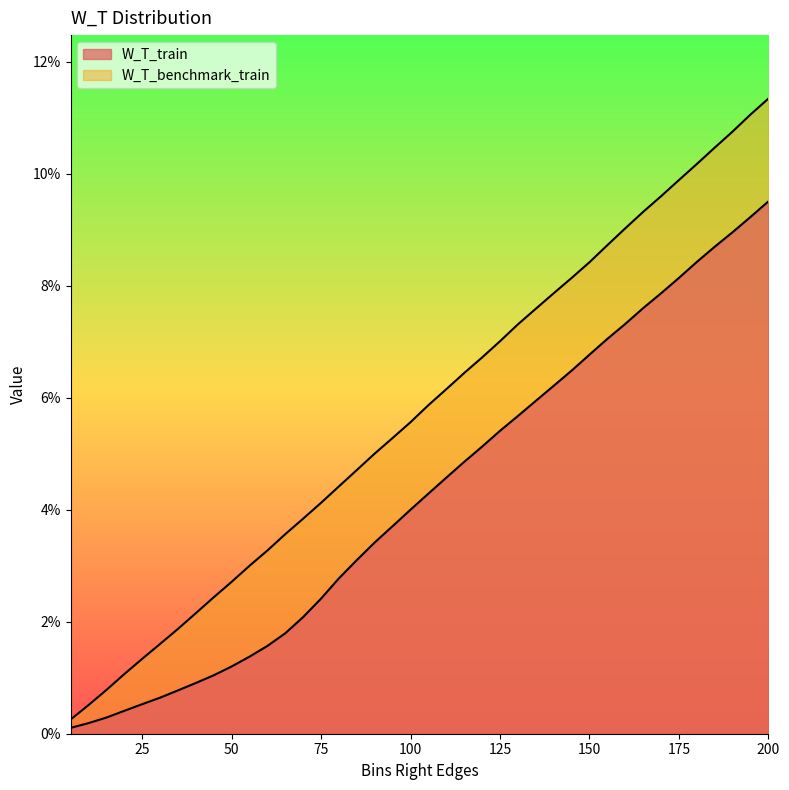

Which series has the largest total across all categories?

W_T_benchmark_train